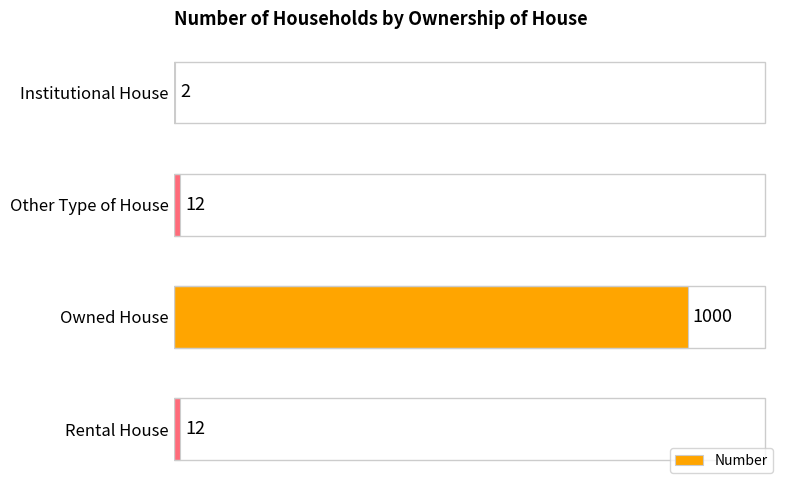

Approximately how many times larger is the value at Owned House compared to Other Type of House?

83.3